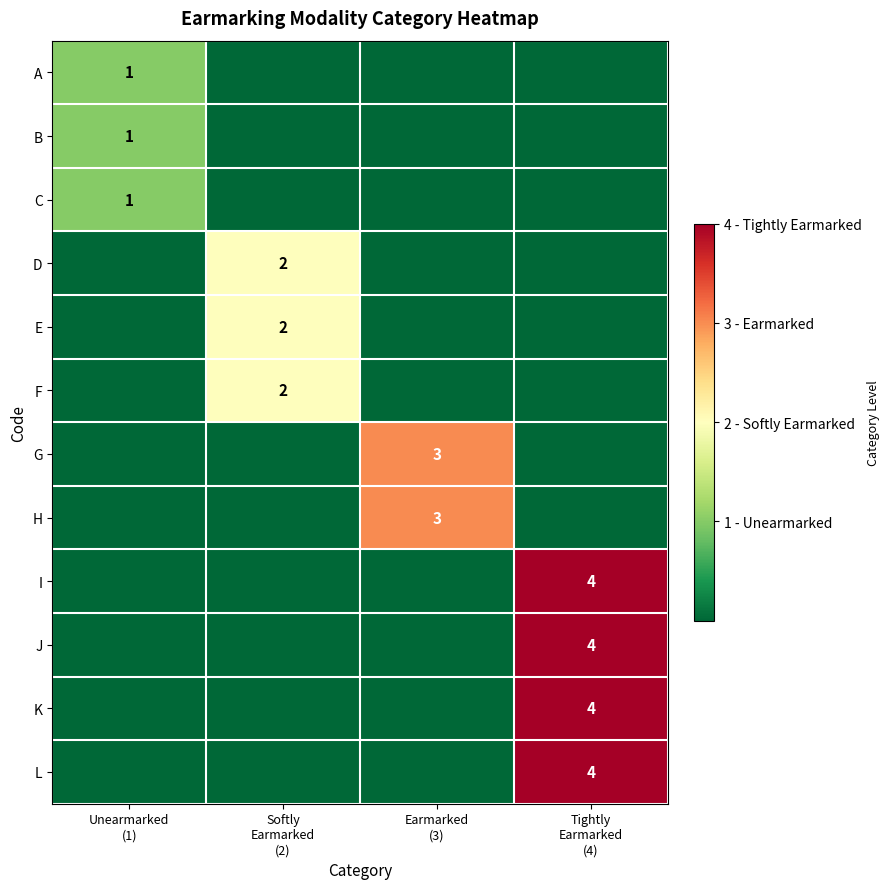

What is the total value across all series at Unearmarked
(1)?

3